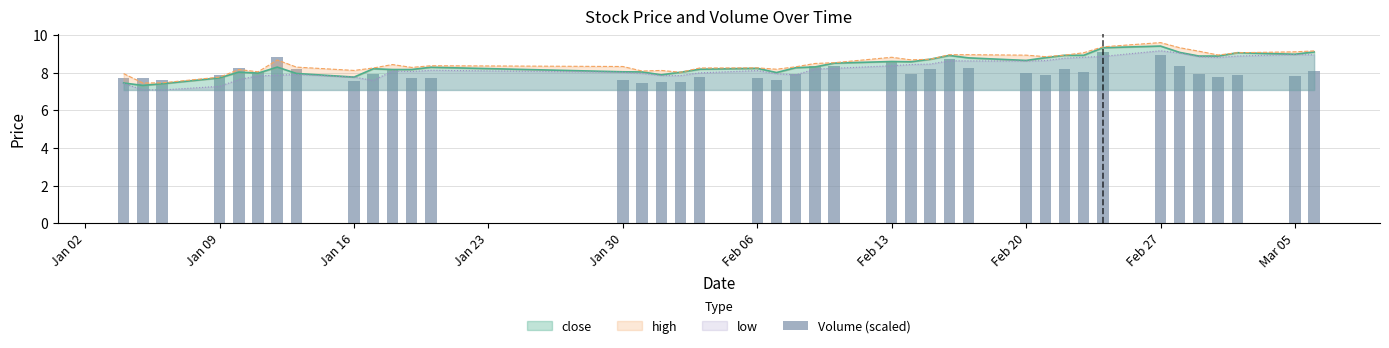

What is the highest value of the low series?

9.2